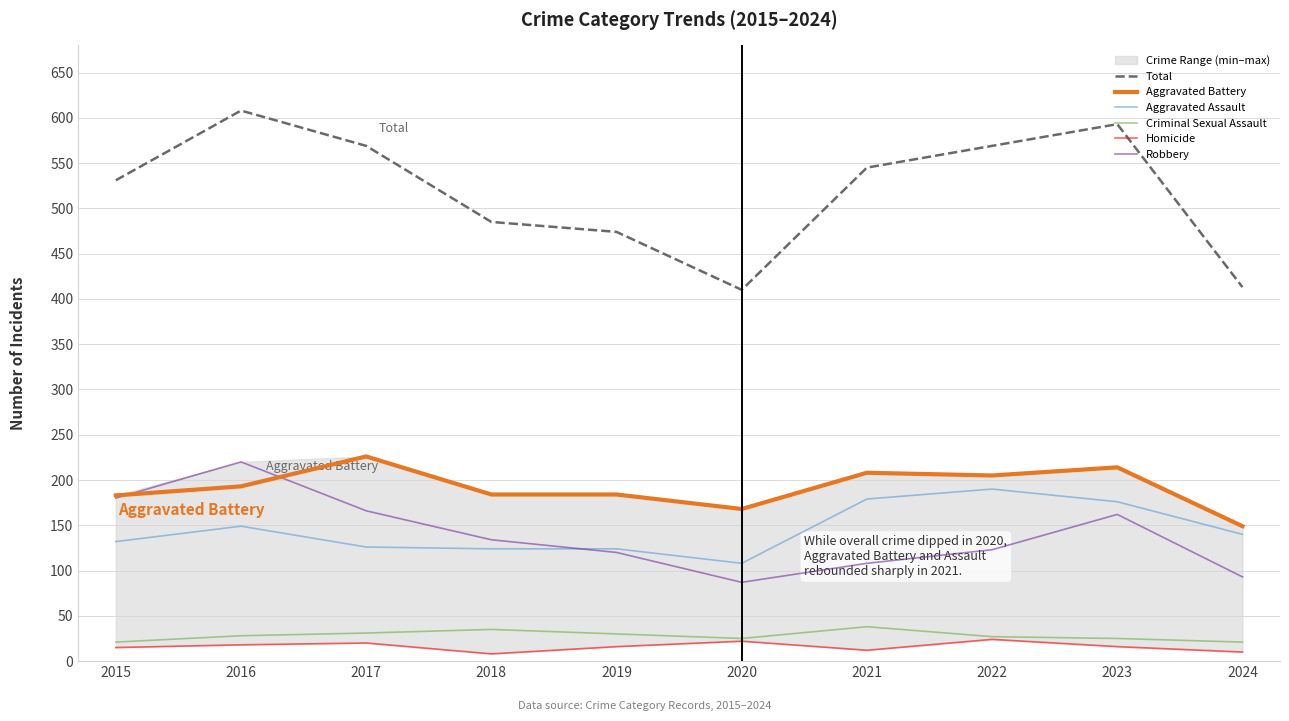

How many distinct data groups are displayed?

6